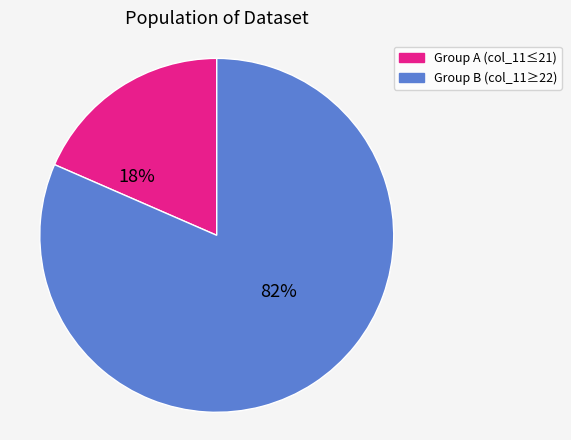

Is there any slice that represents more than half of the pie?

Yes